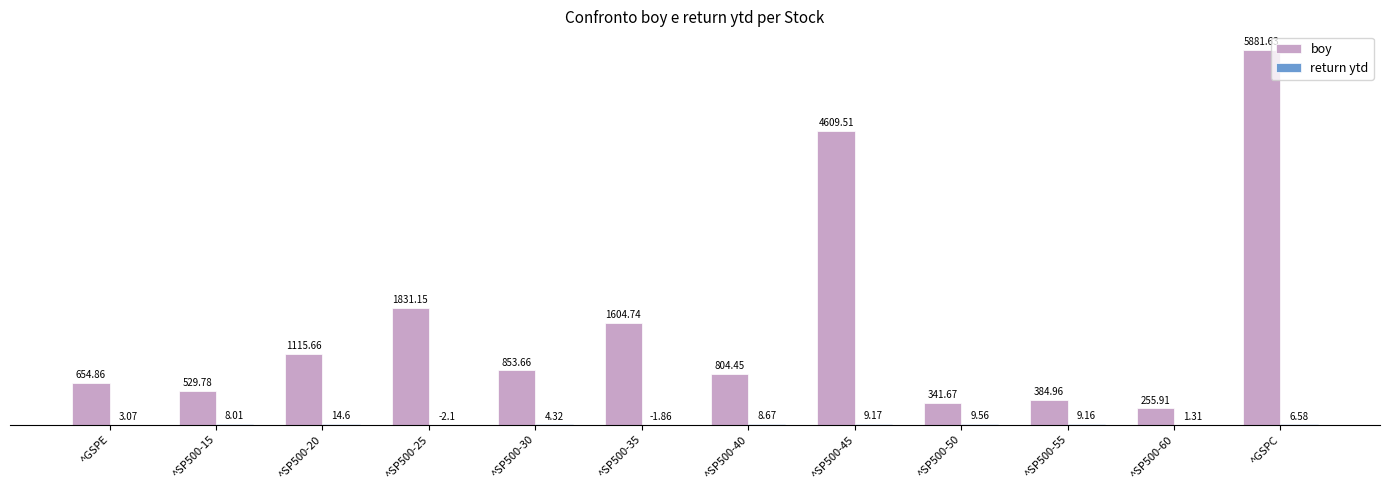

The boy series shows 5881.6 at ^GSPC. True or false?

True